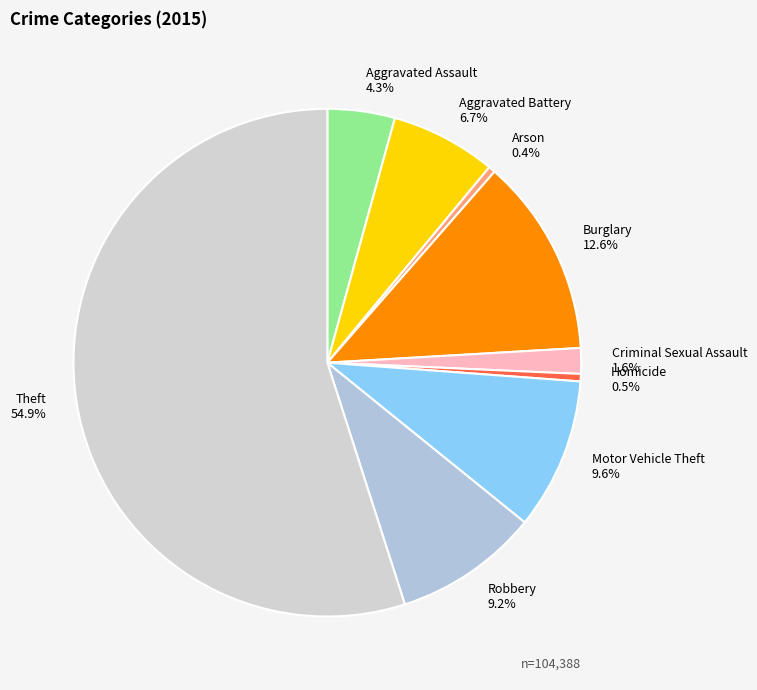

What is the majority slice?

Theft